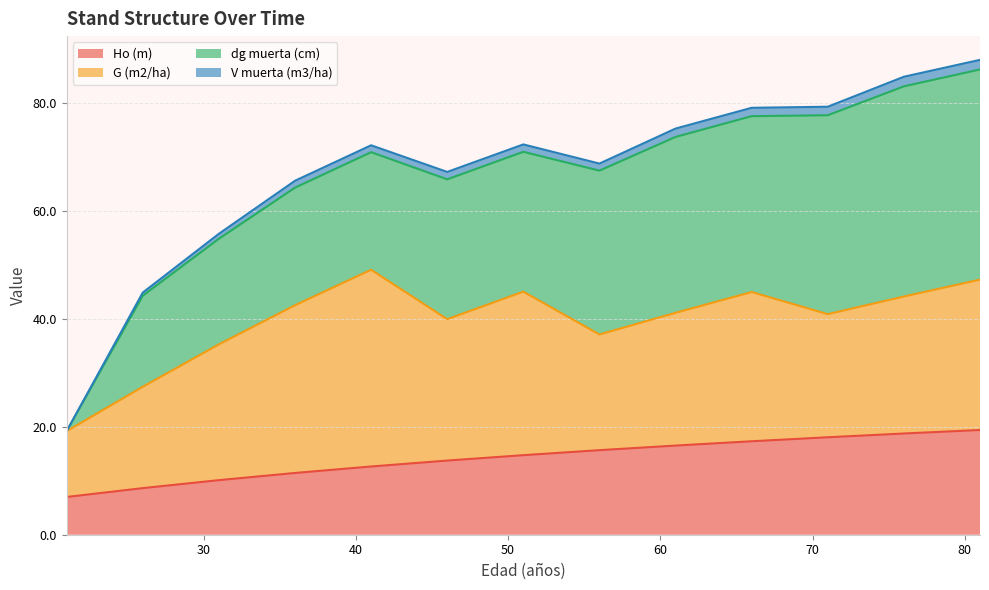

Between 66 and 31, which is larger?

66